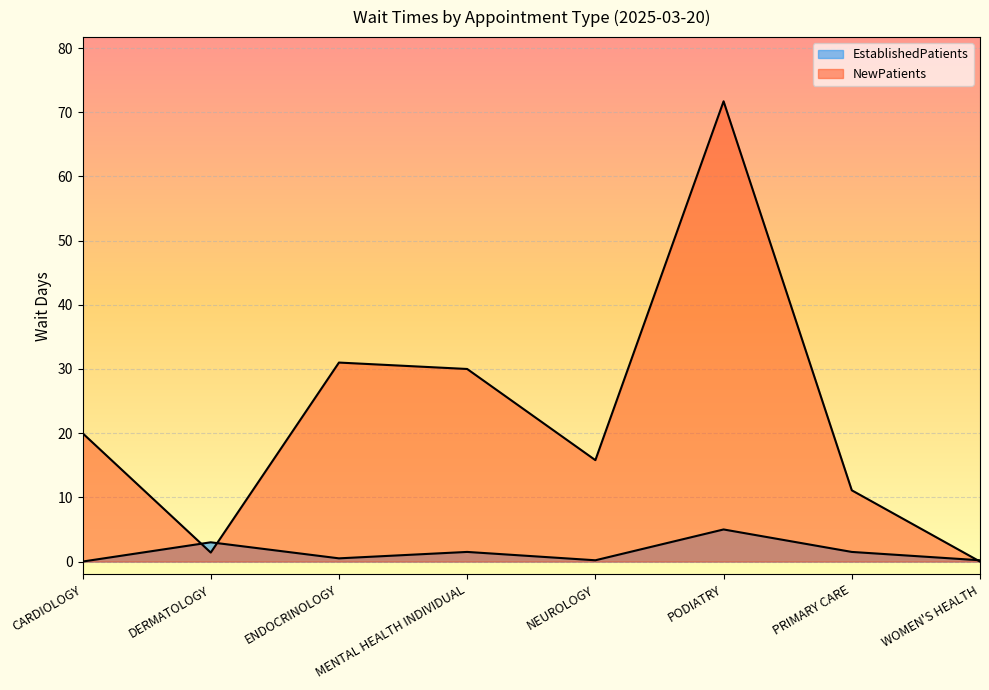

The value of NewPatients at PRIMARY CARE is 11.1. True or false?

True